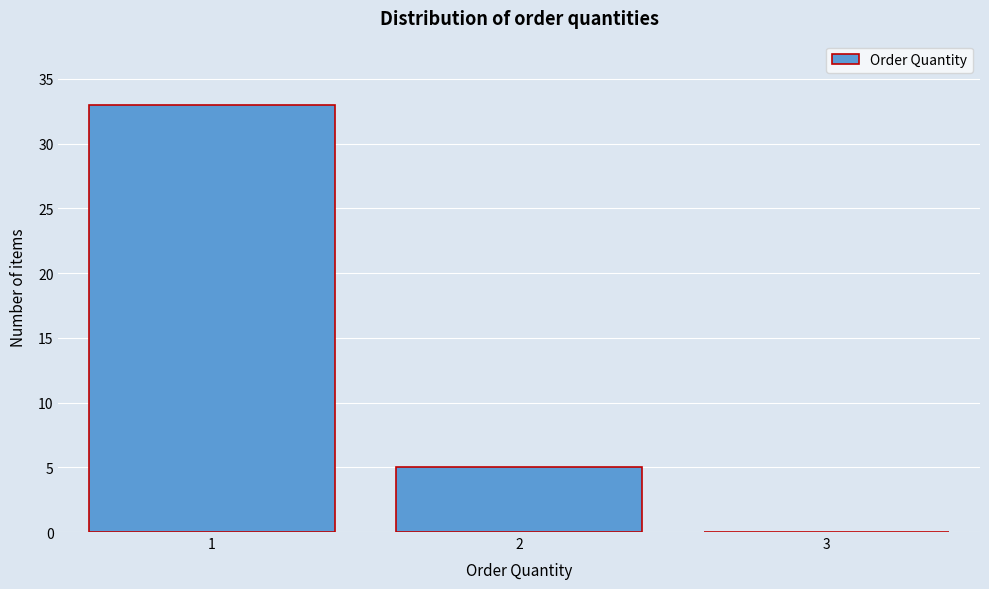

Reading left to right, list every bar in this chart as the range it spans on the x-axis followed by its height. The values are not printed on the chart, so give them approximately, as read against the axis.

0.5 to 1.5: 33
1.5 to 2.5: 5
2.5 to 3.5: 0